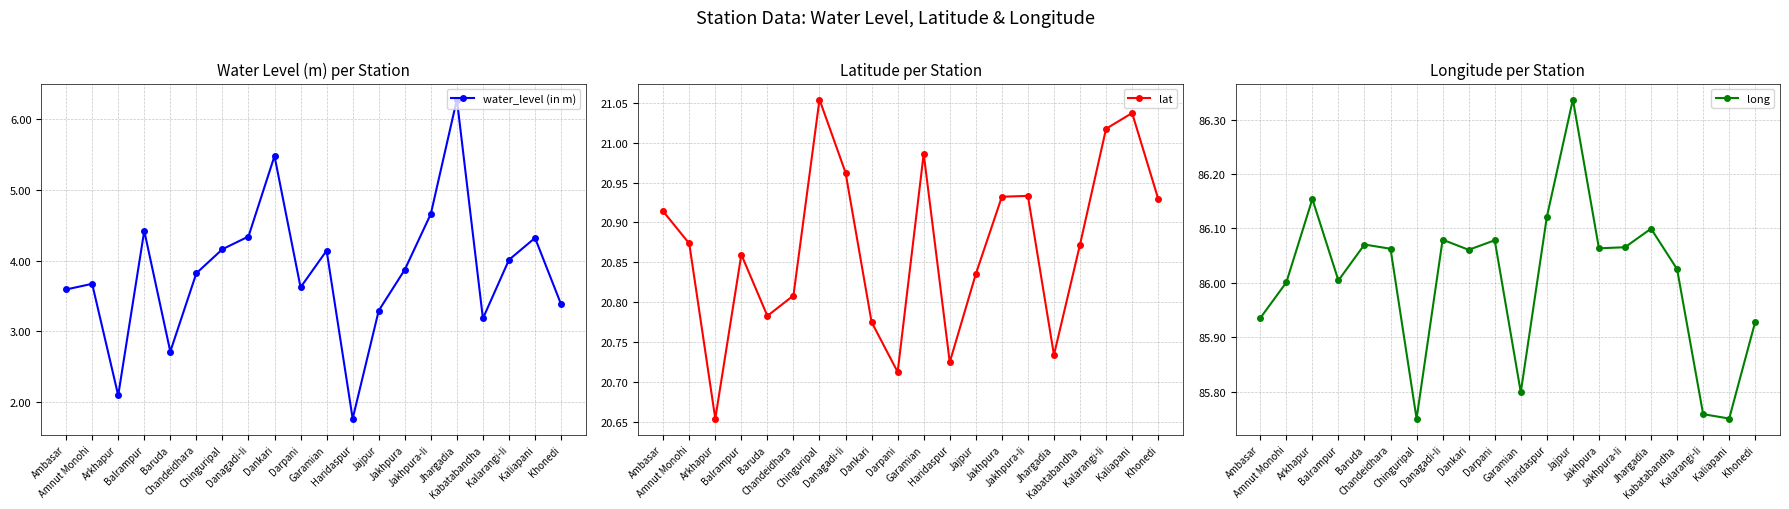

What is the difference between the water_level (in m) values at Ambasar and Arkhapur?

1.5